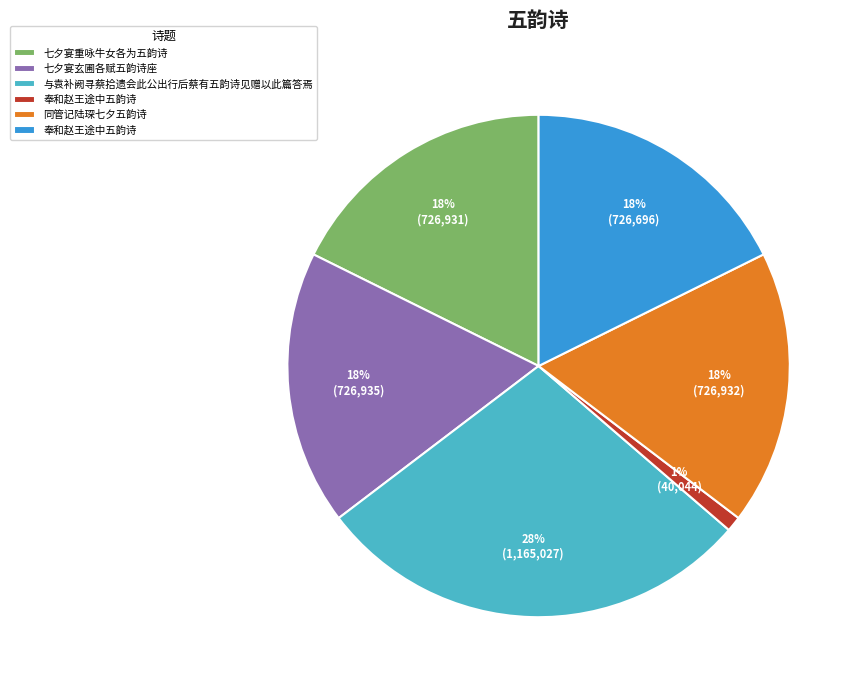

Count the number of slices in the pie.

6